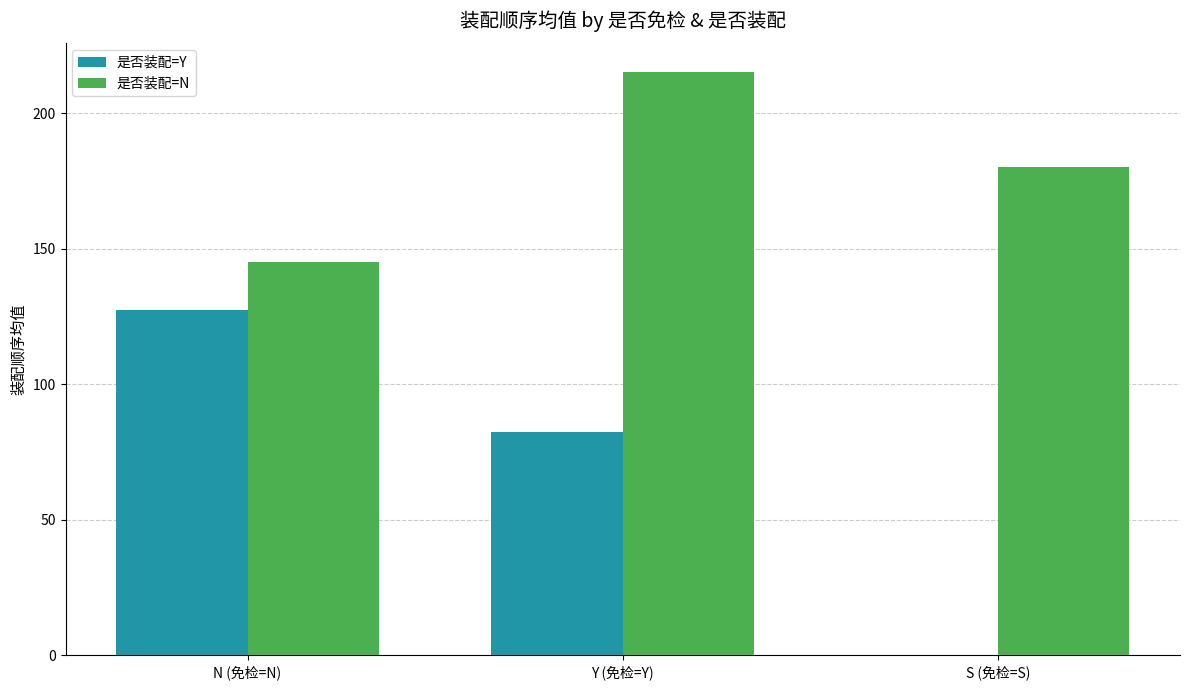

Which category has the highest value across all series?

Y (免检=Y)